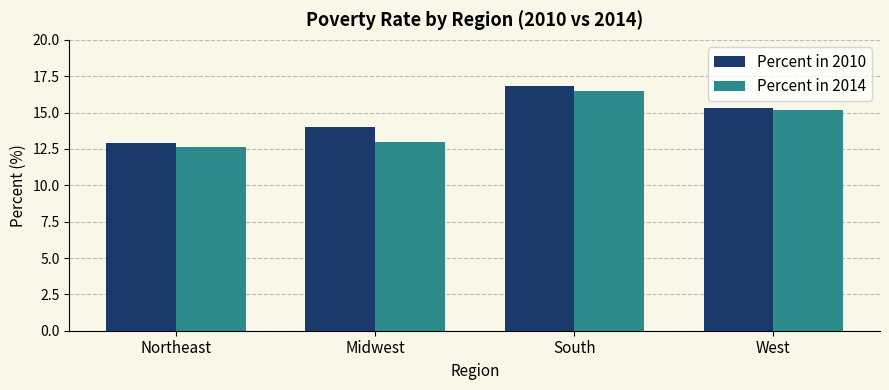

What are all the series names shown in the legend?

Percent in 2010, Percent in 2014